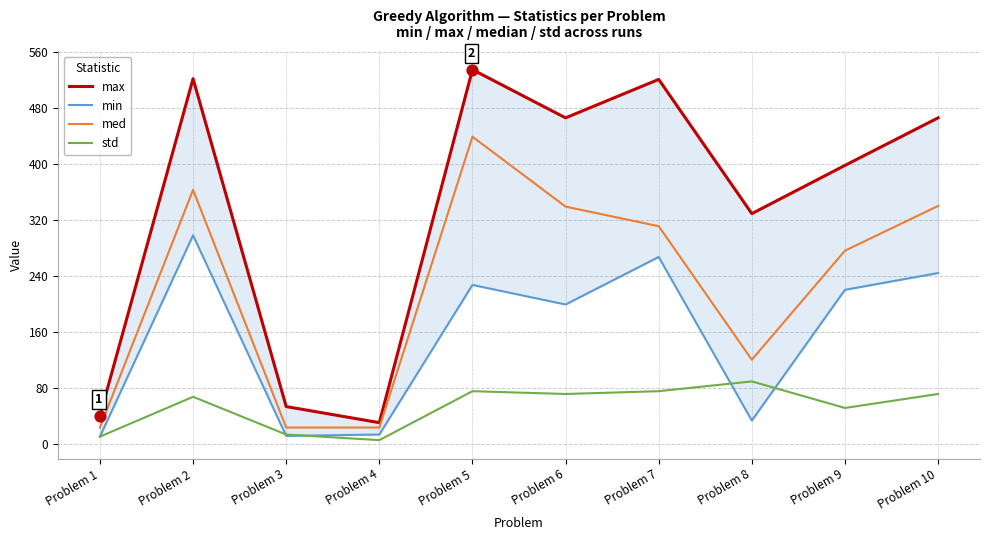

What are all the series names shown in the legend?

max, min, med, std